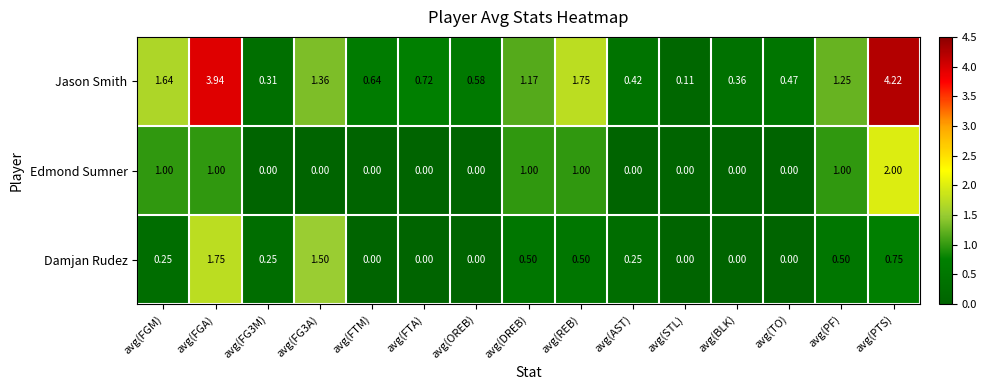

At how many categories does at least one series exceed 0?

15